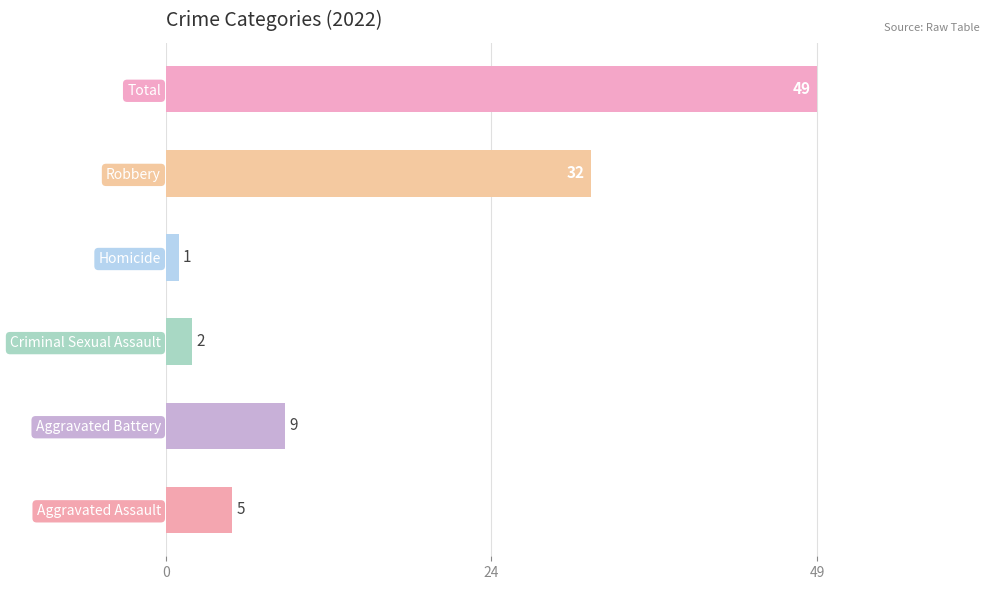

What is the change in value from Aggravated Battery to Criminal Sexual Assault?

-7